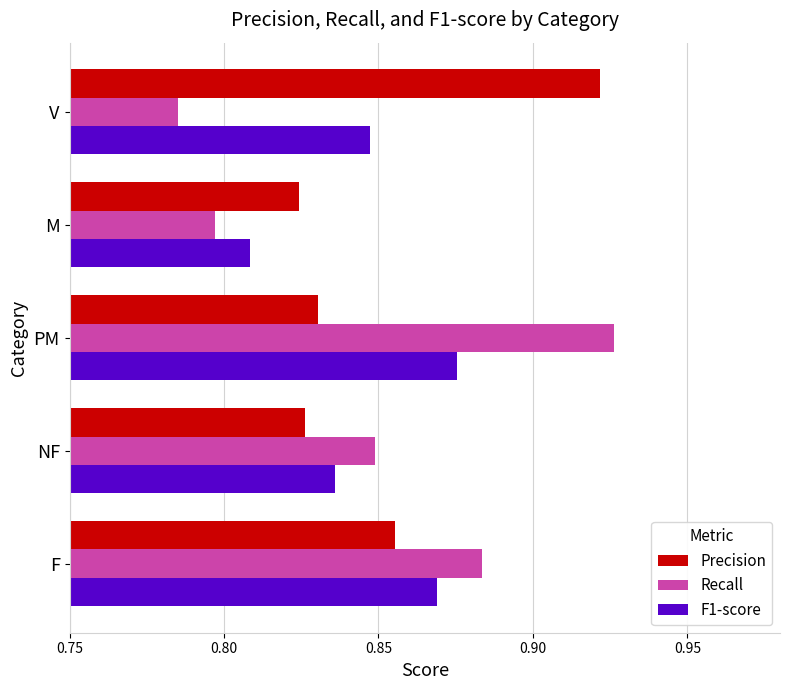

At which label is Recall closest to 0?

V